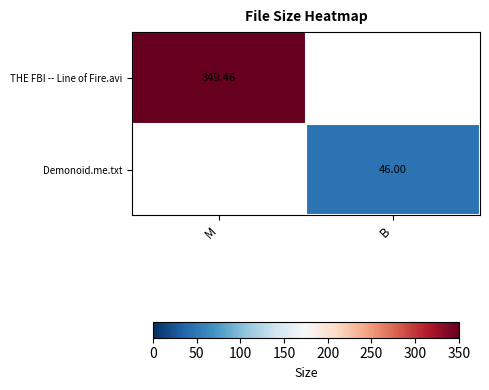

The THE FBI -- Line of Fire.avi series shows 349.5 at M. True or false?

True